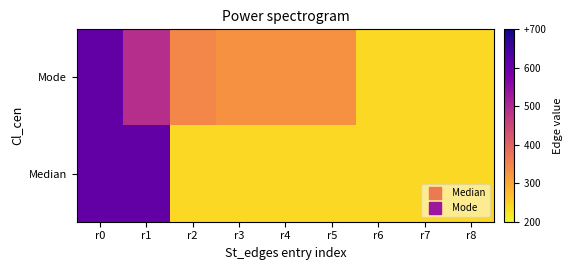

How many series are shown in this chart?

2